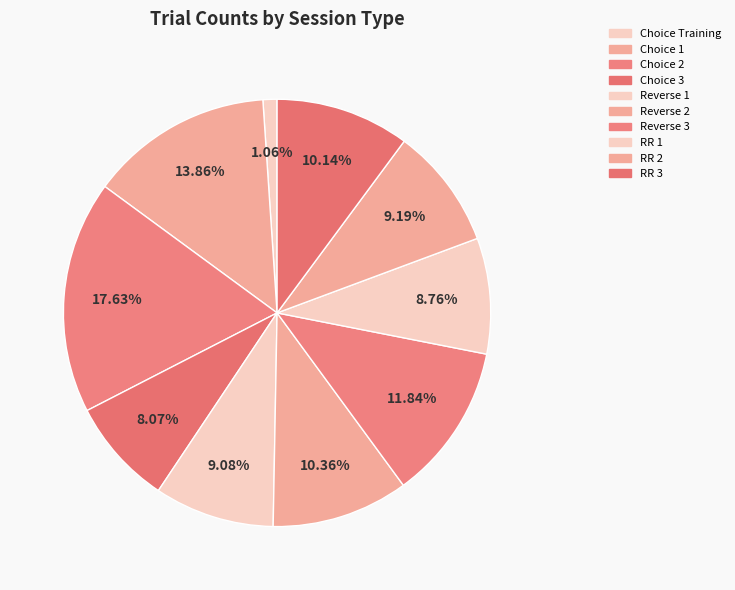

How many segments does this pie chart have?

10